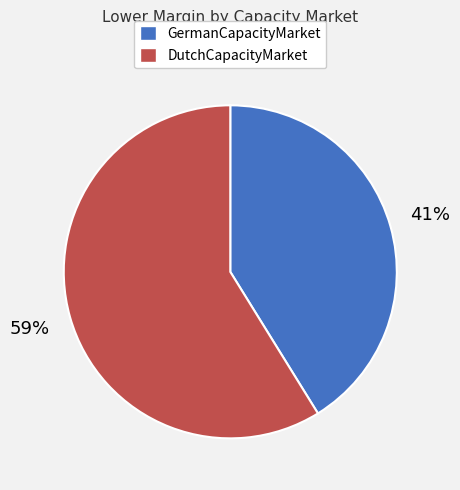

Count the number of slices in the pie.

2